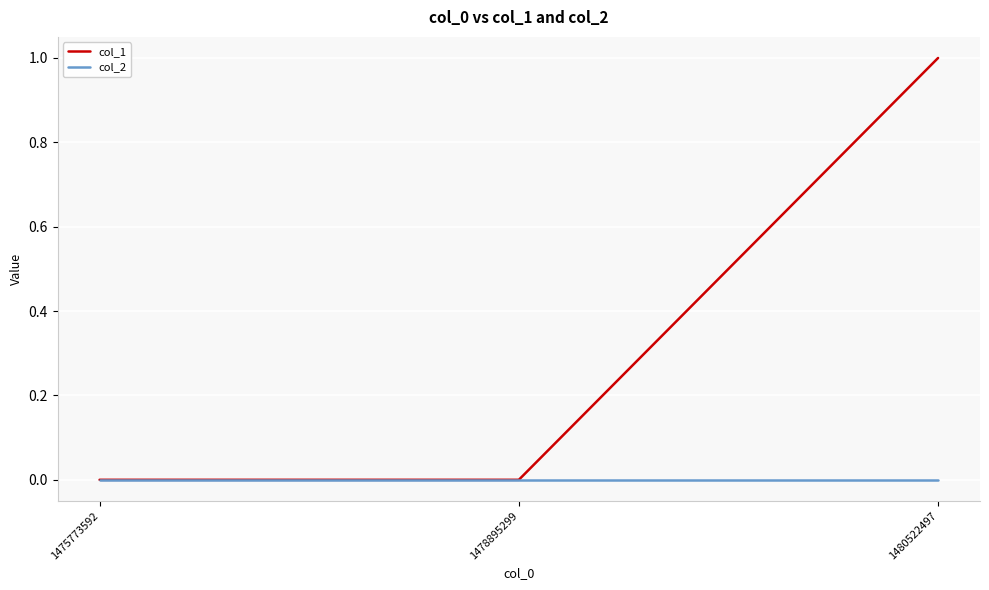

How many col_1 values are between 0 and 1?

3